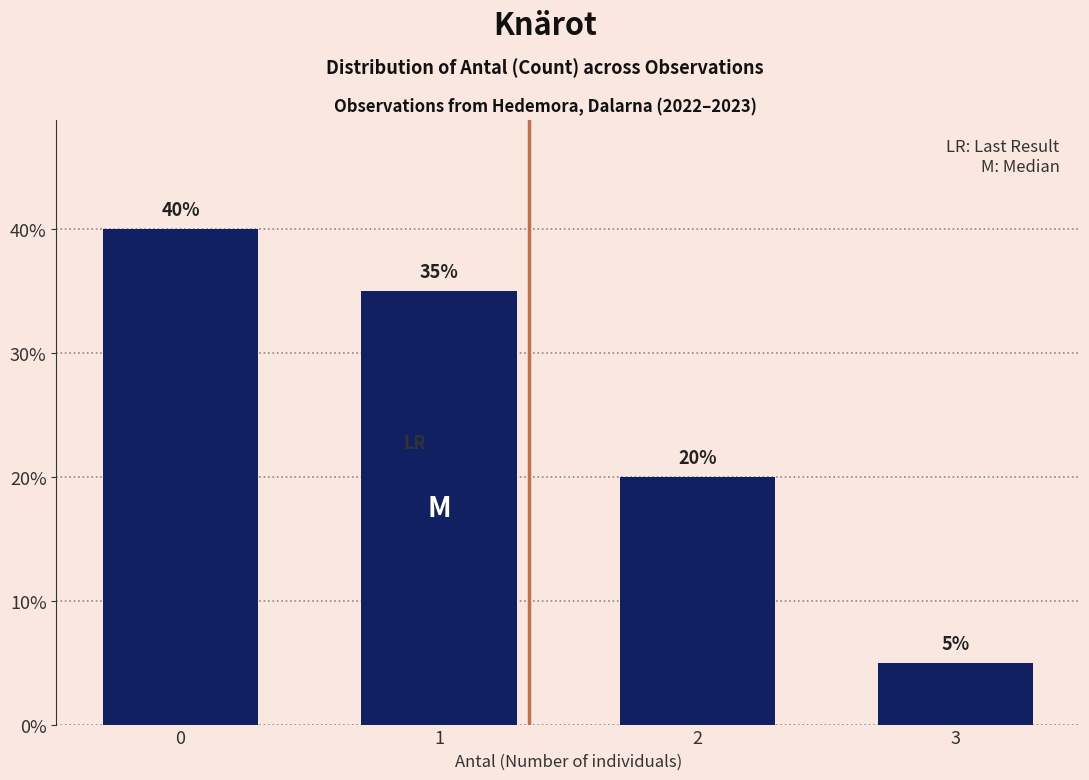

Are the bars horizontal?

No